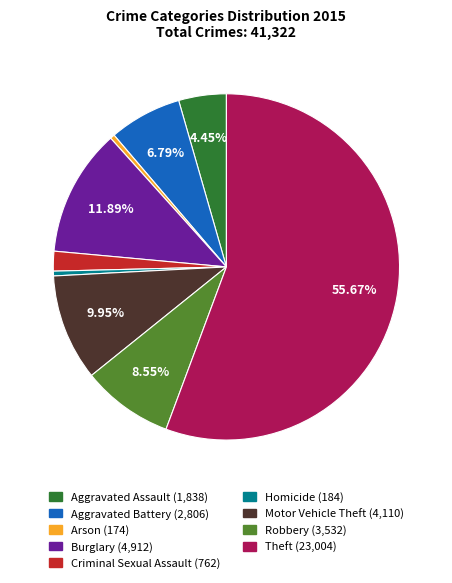

Which category has the biggest portion of the pie?

Theft